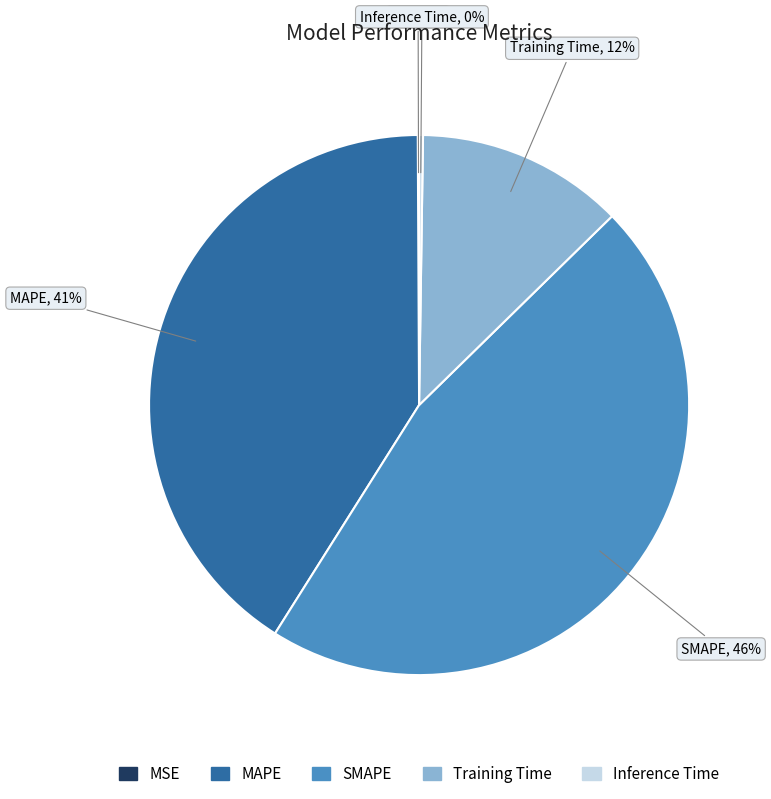

True or false: SMAPE accounts for 61% of the total.

False